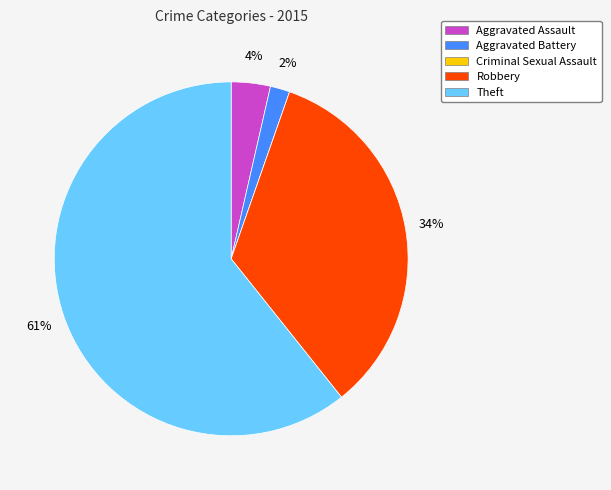

To the nearest percent, what is the combined percentage of Aggravated Battery and Robbery?

36%